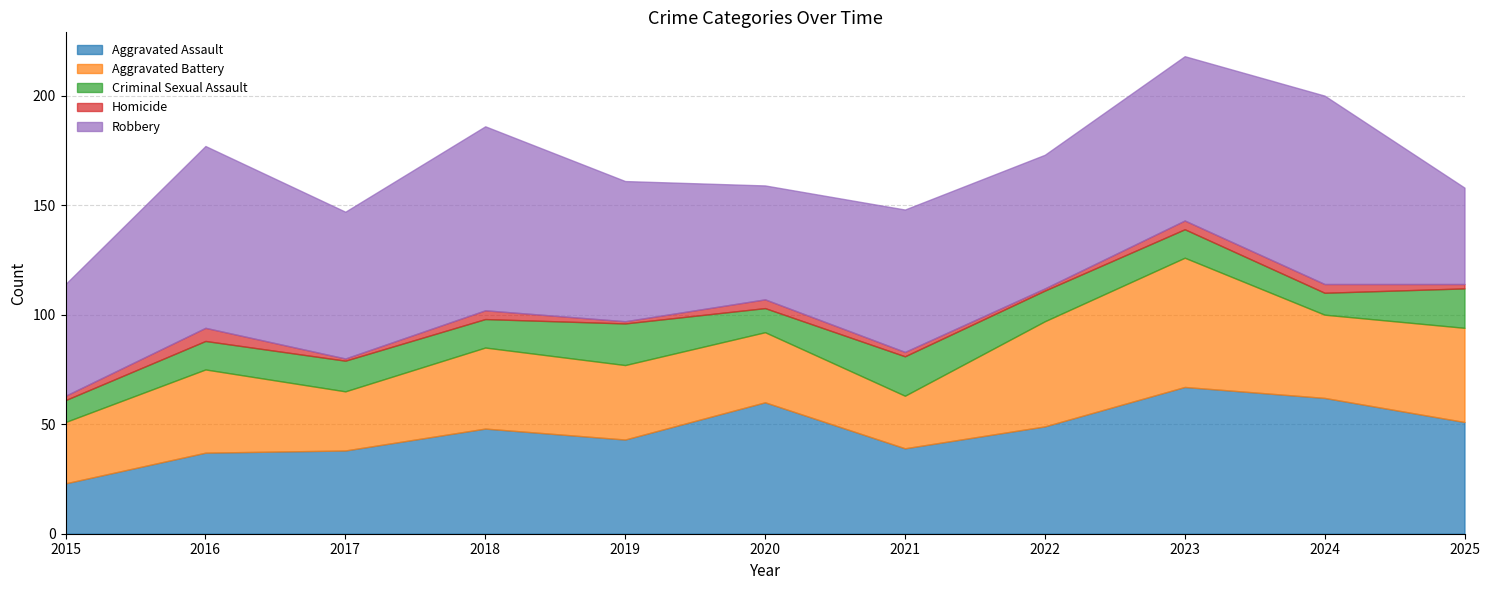

What is the sum of the Criminal Sexual Assault values at 2025 and 2023?

31